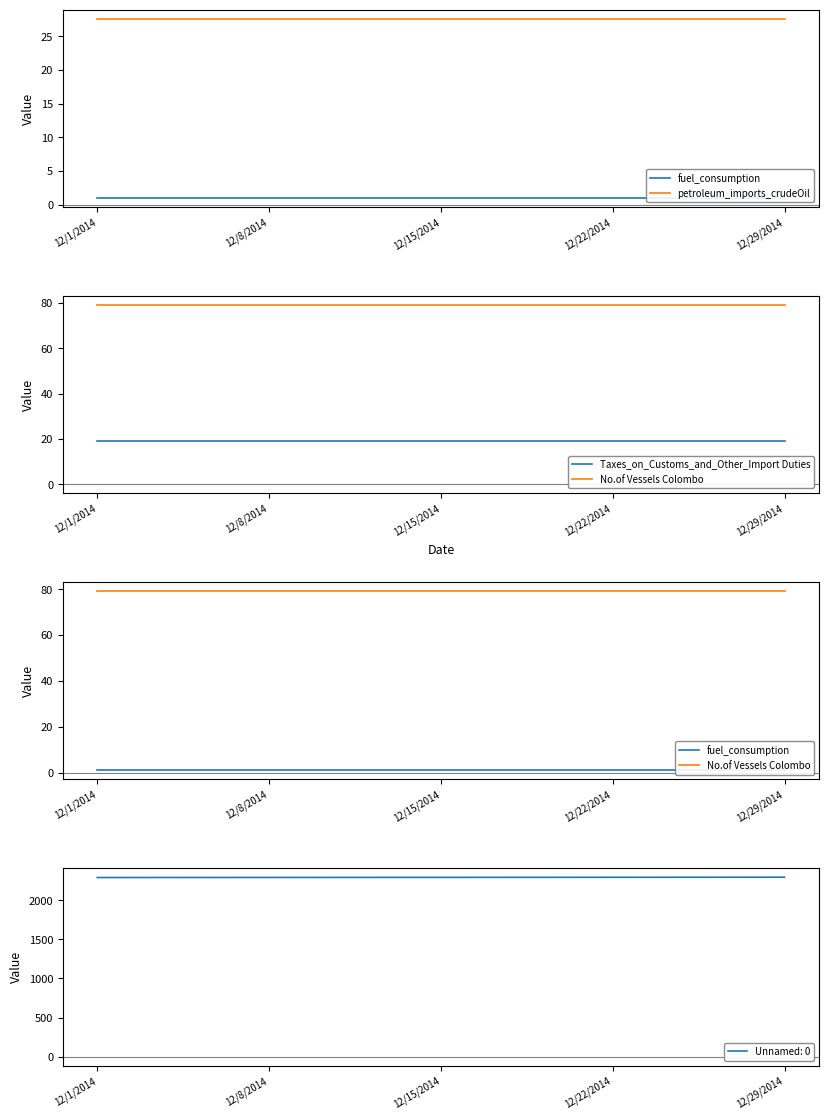

True or false: fuel_consumption and No.of Vessels Colombo intersect in this chart.

False